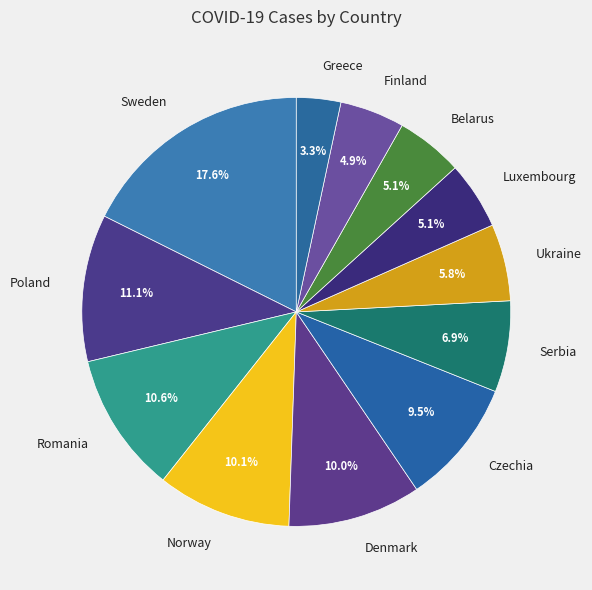

How many slices are in this pie chart?

12